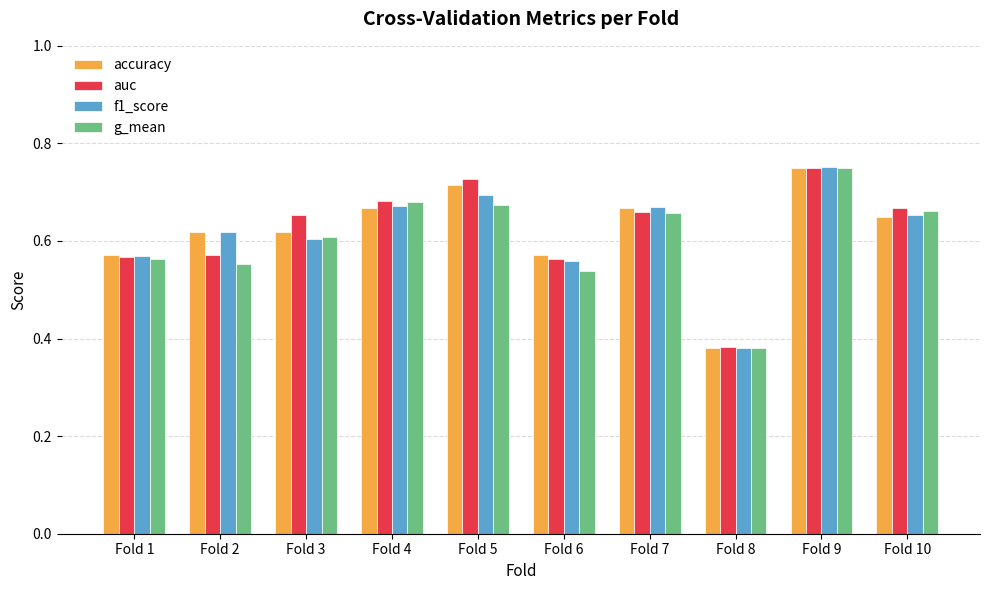

Is the value of g_mean at Fold 2 greater than the value of auc at Fold 5?

No